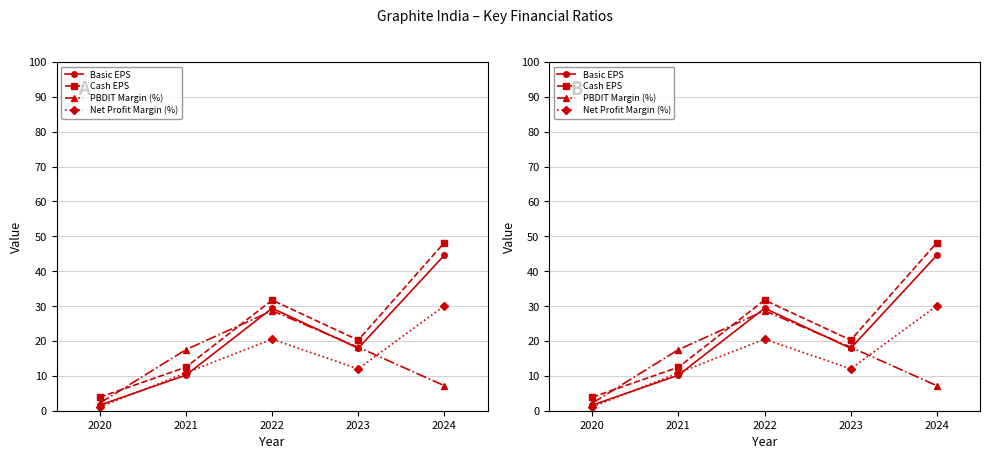

What is the average value of the PBDIT Margin (%) series?

14.7